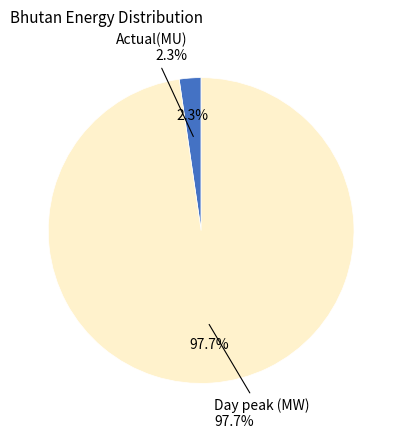

What is the largest slice in the pie chart?

Day peak (MW)